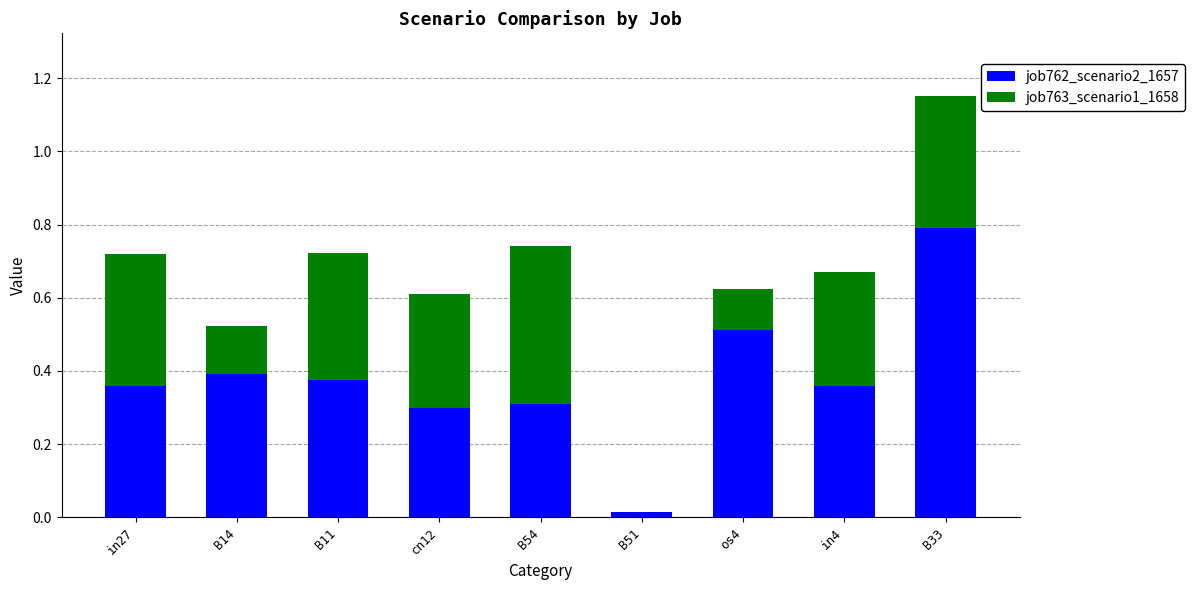

What is the total value across all series at B14?

0.5